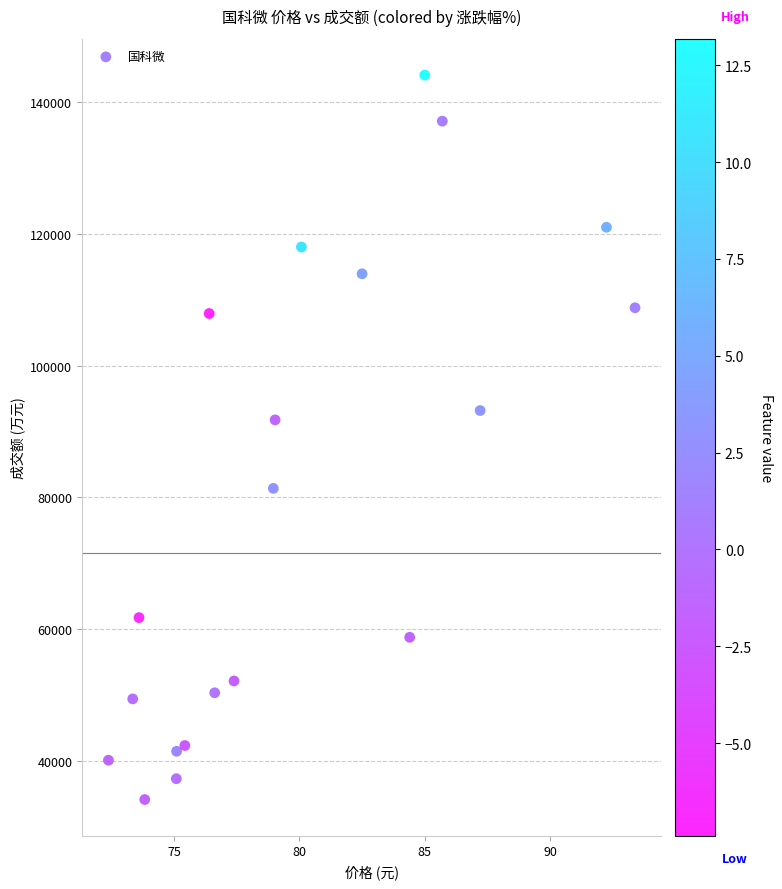

What is the range of Y values (max minus min)?

110045